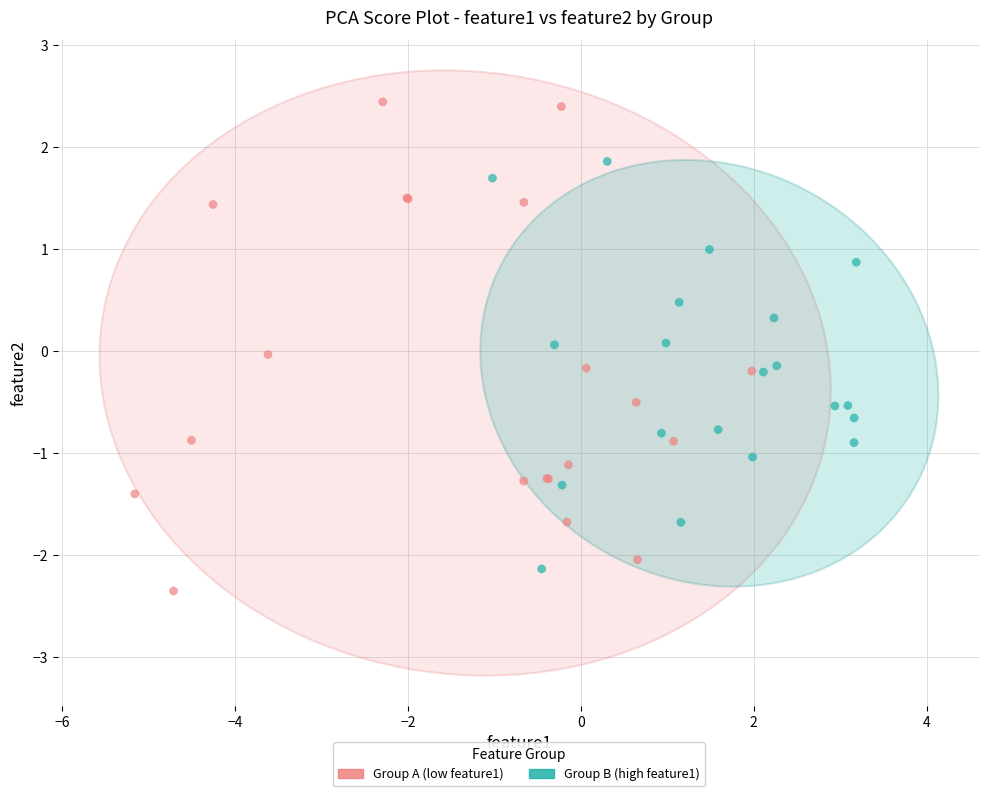

Which series contains the highest Y value?

Group A (low feature1)